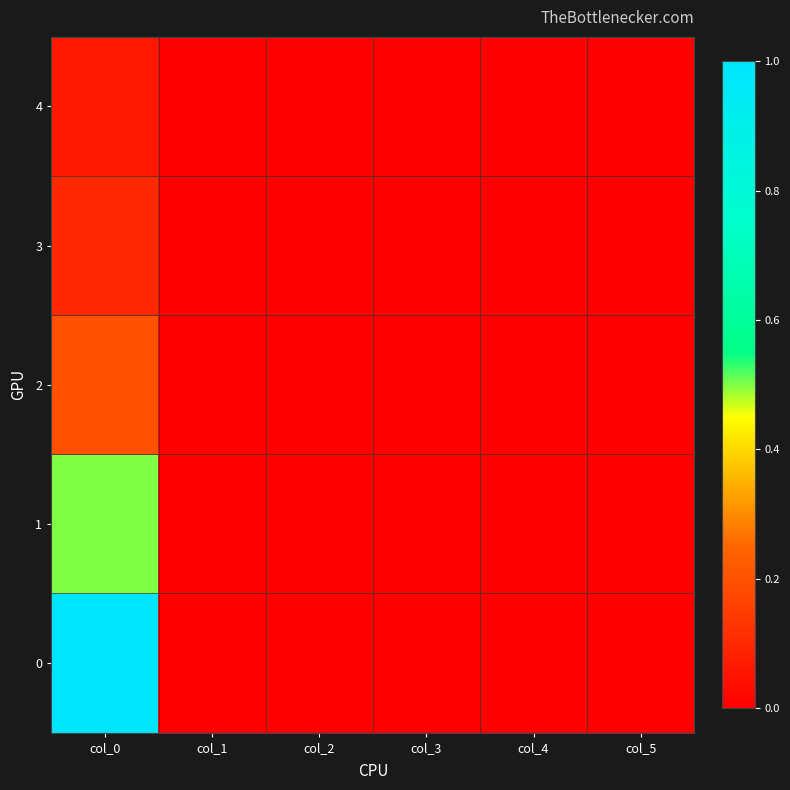

Between col_0 and col_4, which is larger?

col_0